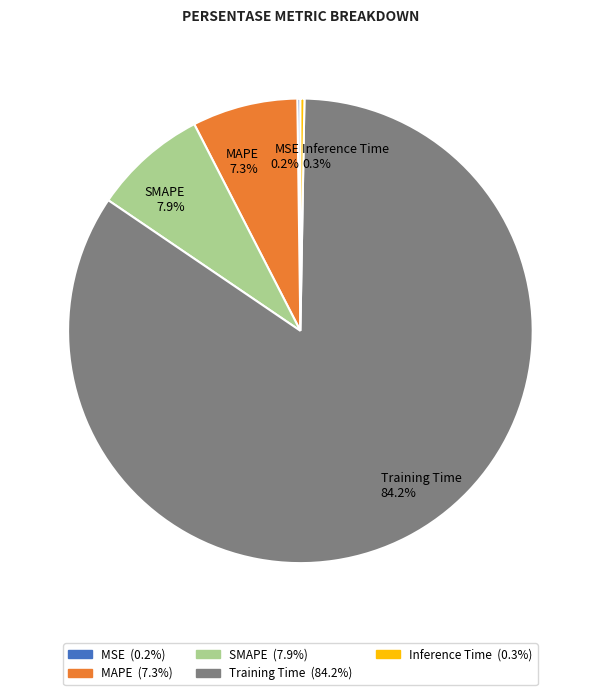

Which slice is the largest?

Training Time